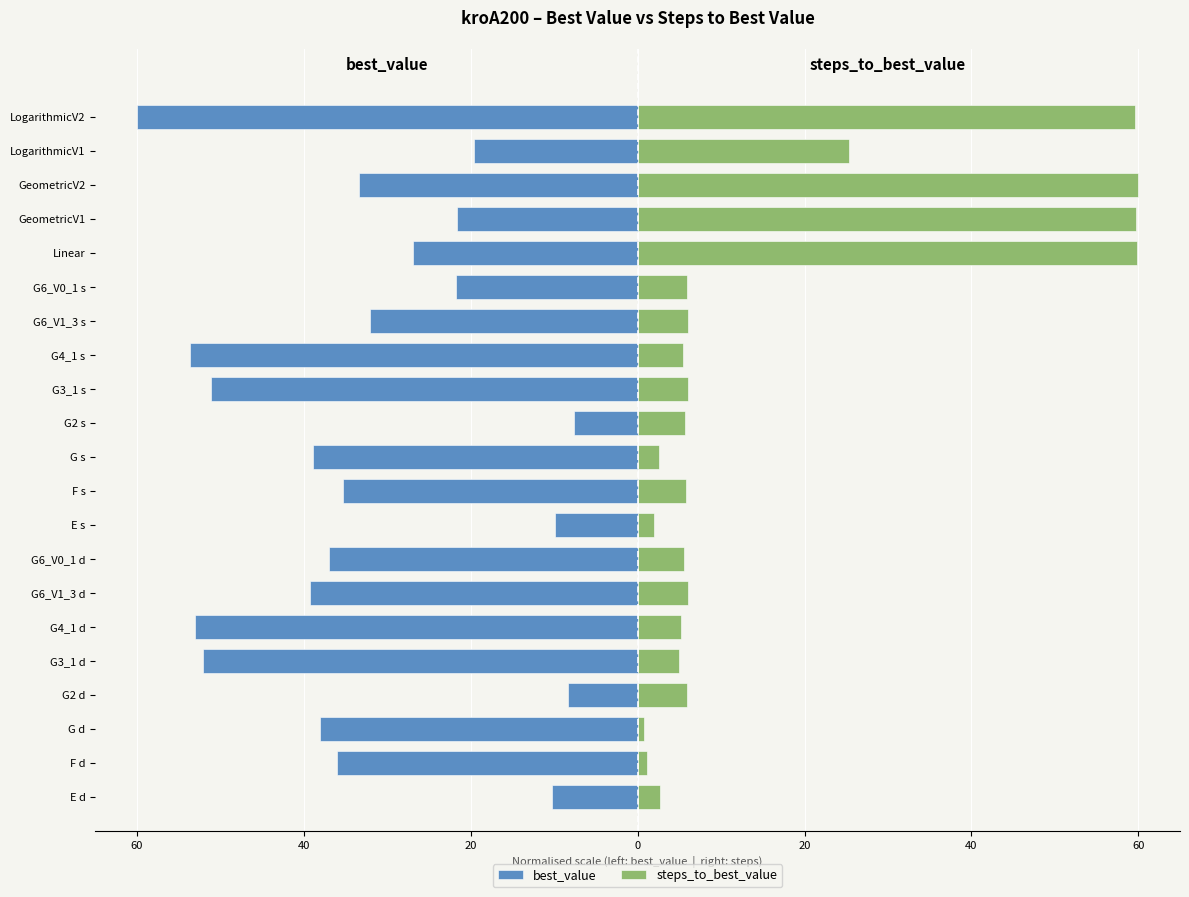

The value of steps_to_best_value at G4_1 s is 5.5. True or false?

True